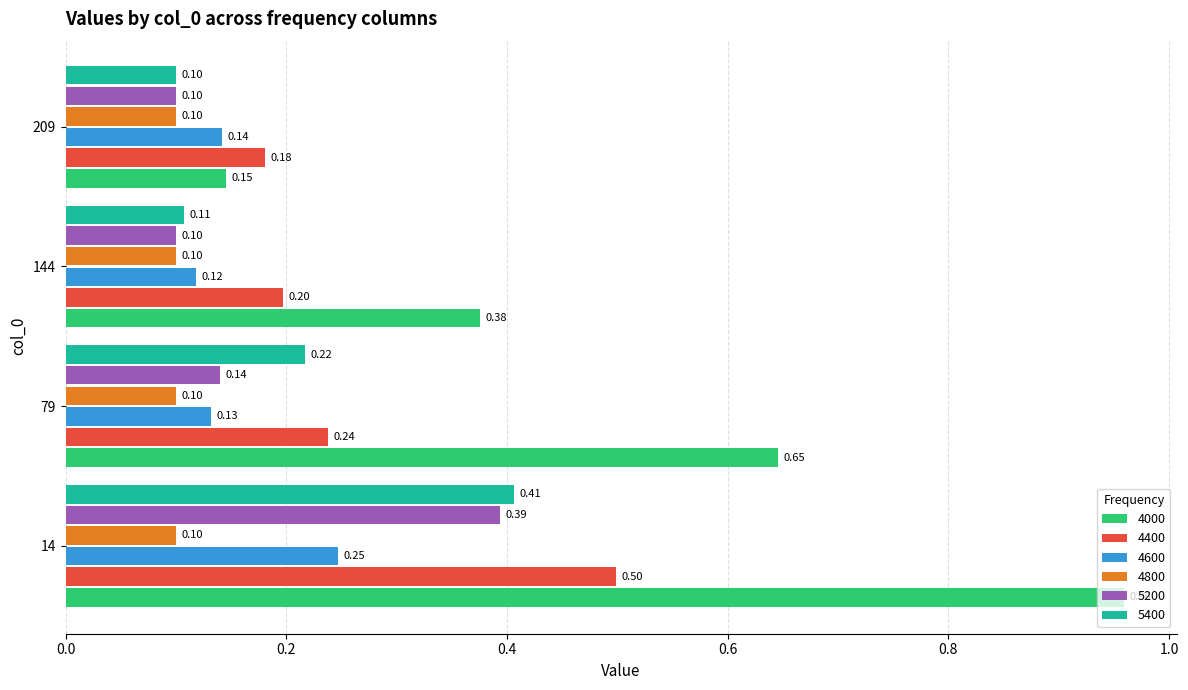

Is the value of 4800 at 79 greater than the value of 4400 at 14?

No